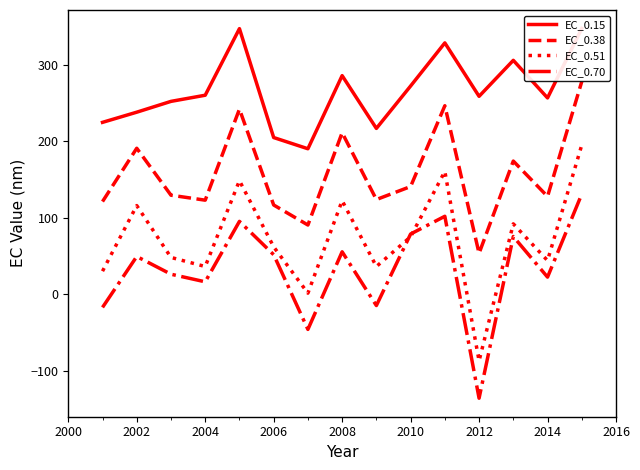

True or false: EC_0.15 and EC_0.38 cross at least once.

False